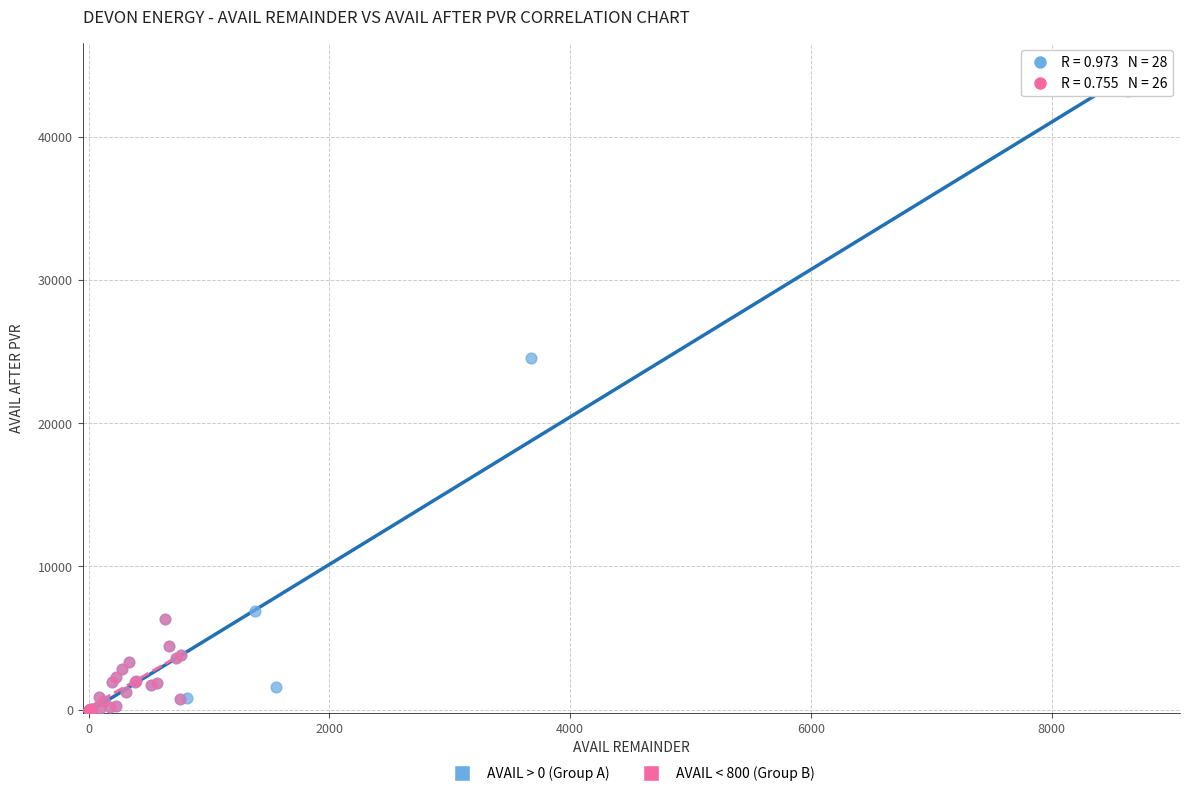

Which series reaches the maximum Y coordinate?

AVAIL > 0 (Group A)